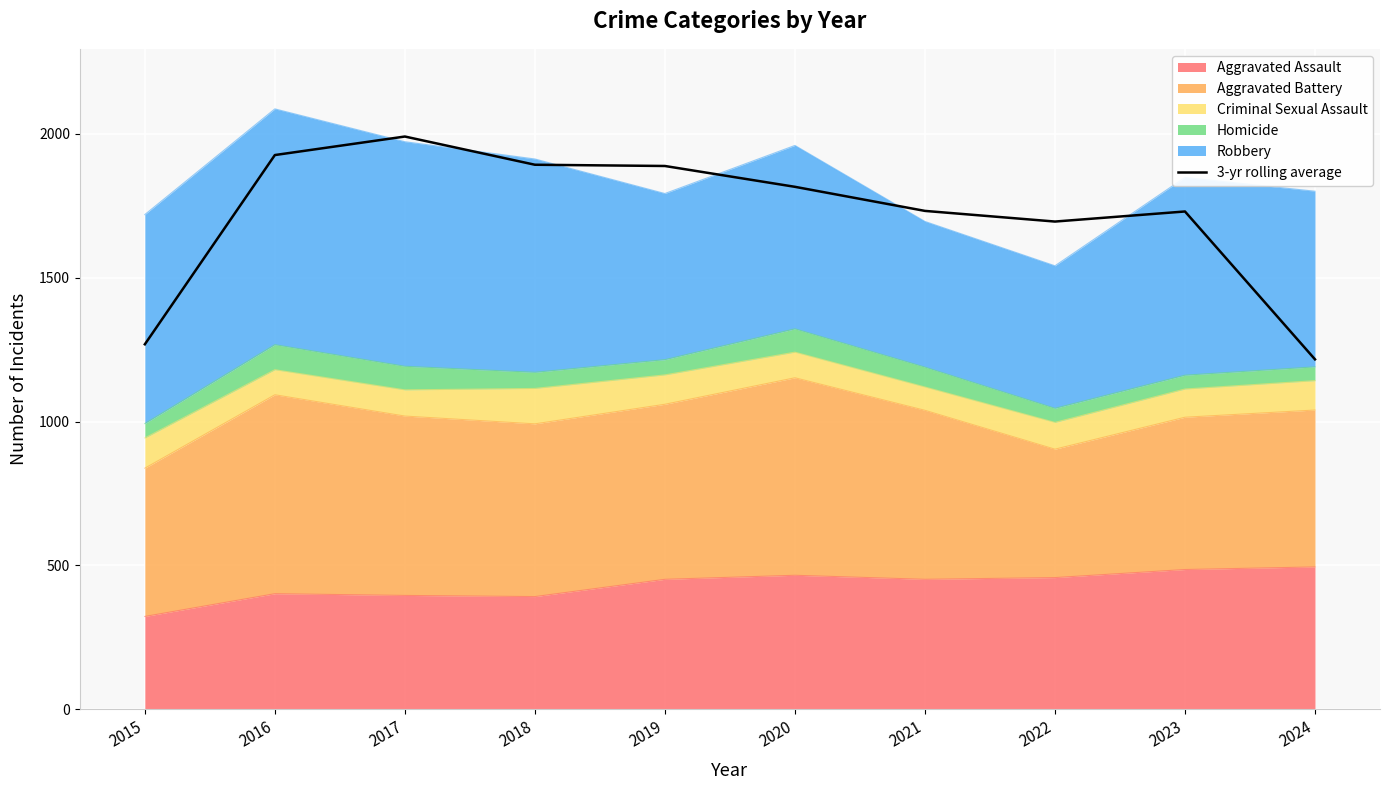

What is the value of the 5th point from the left?

1887.7